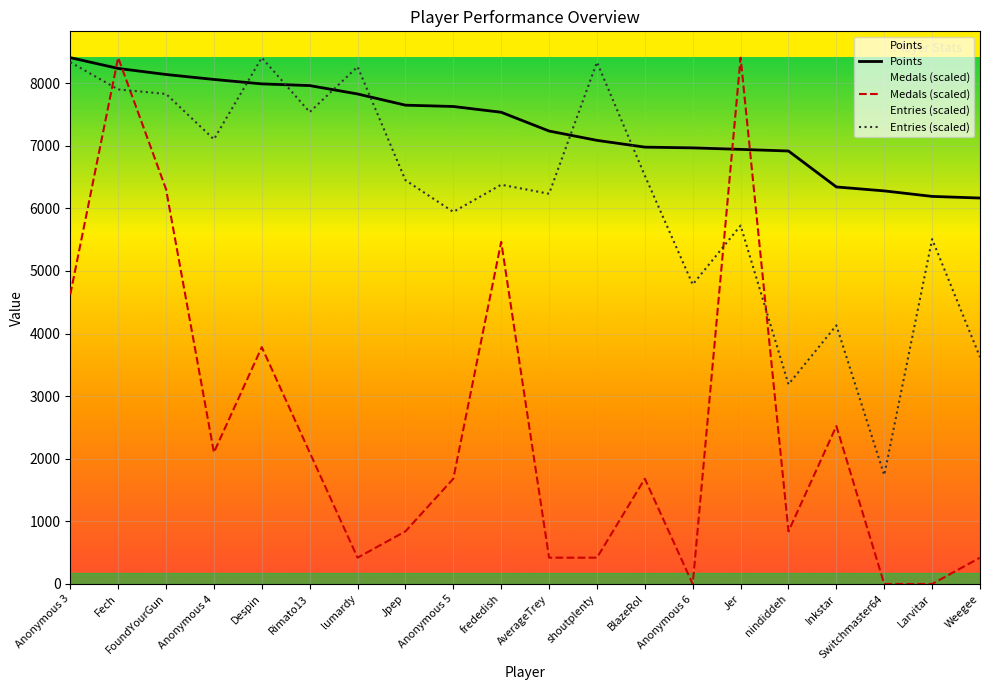

What position from the right is Anonymous 3?

20